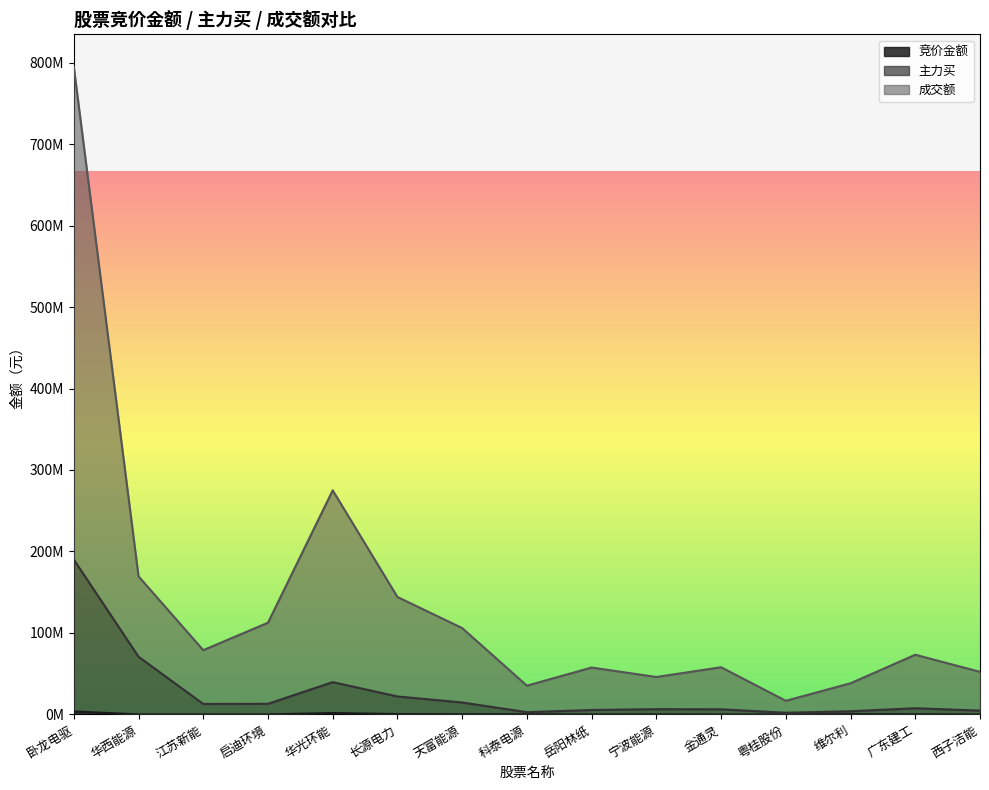

What is the difference between the maximum and minimum values in the 主力买 series?

187925099